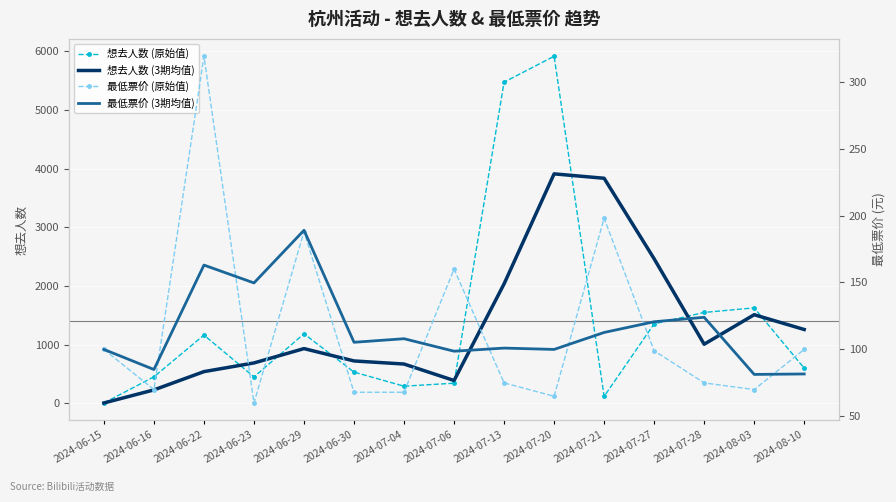

What is the sum of all 最低票价 (3期均值) values?

1720.0